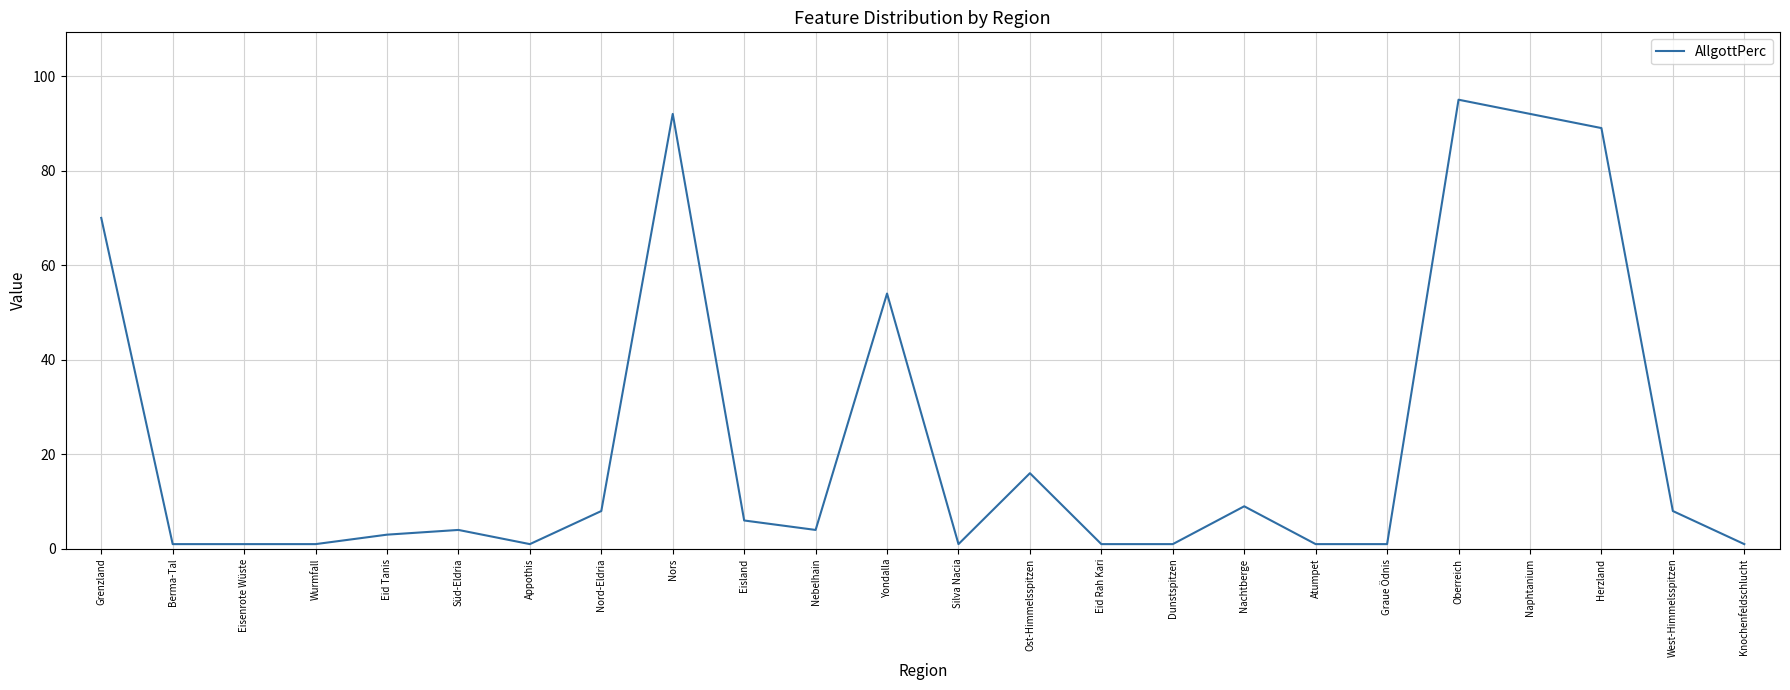

The value at Oberreich is 56. True or false?

False